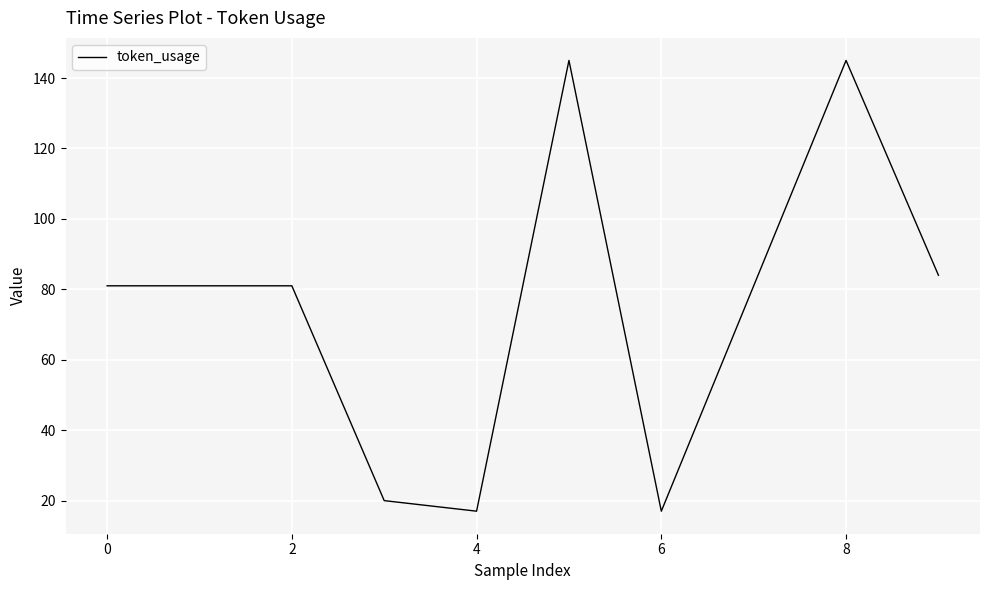

What is the difference between the maximum and minimum values?

128